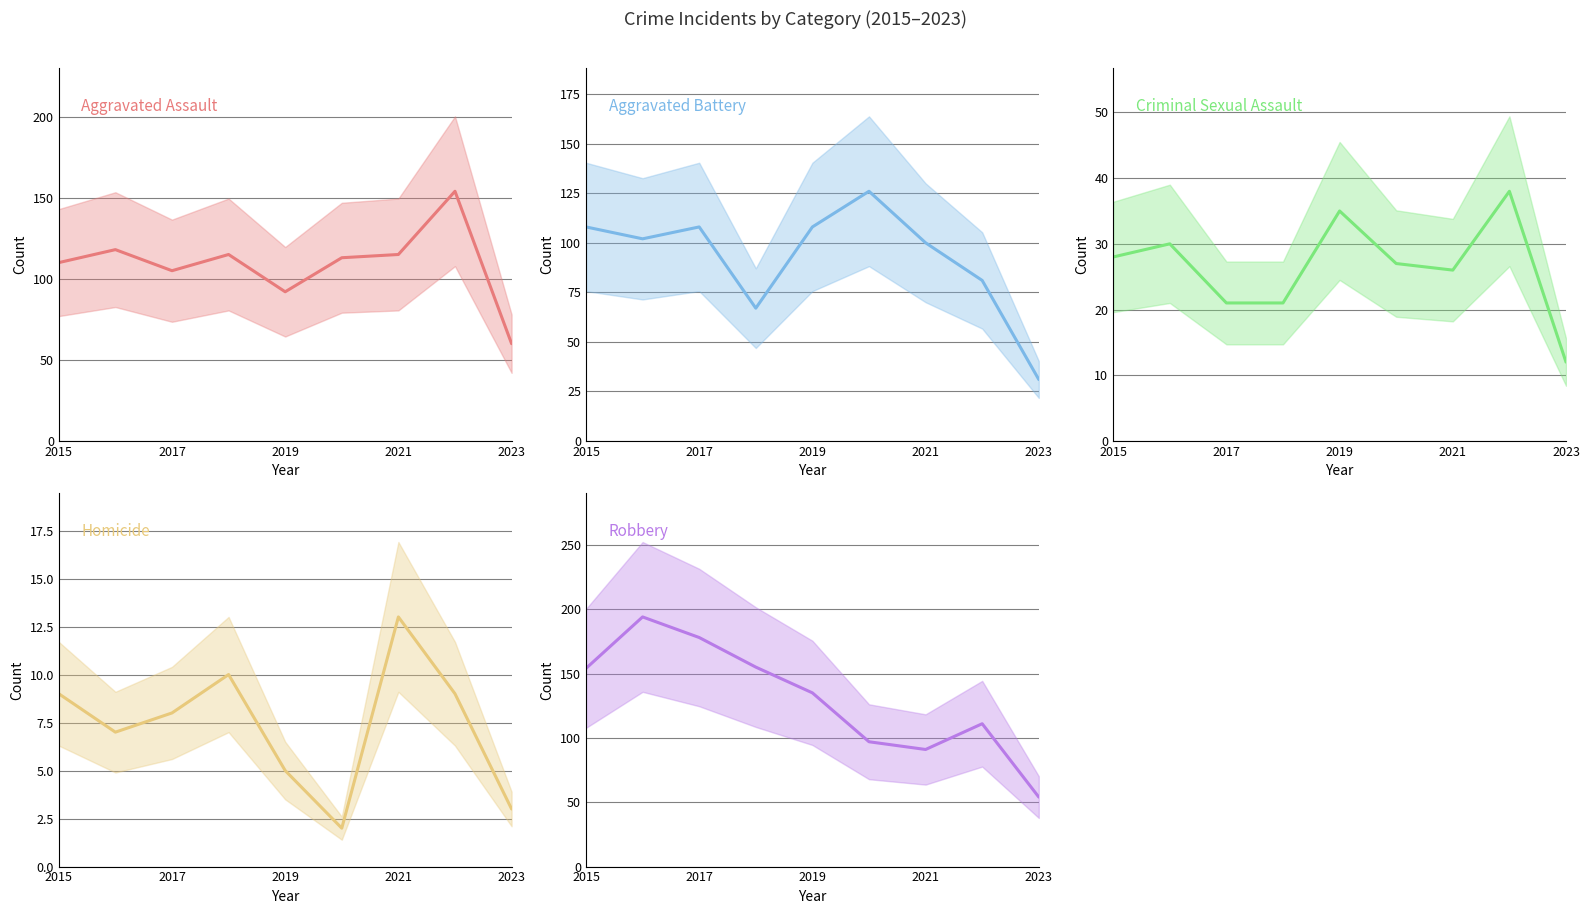

In Homicide, how many points are higher than both neighbors (excluding endpoints)?

2